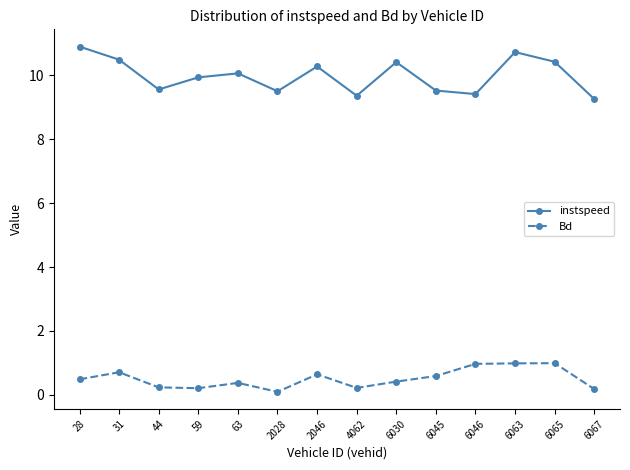

Which series has the largest range (max minus min)?

instspeed